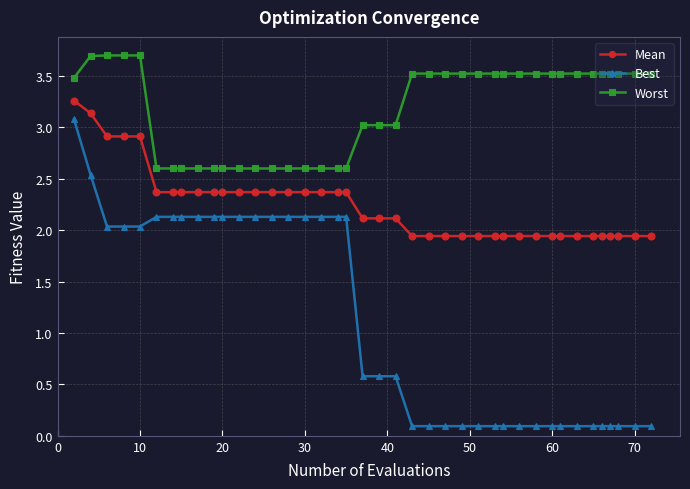

What is the minimum value shown in the chart?

0.1